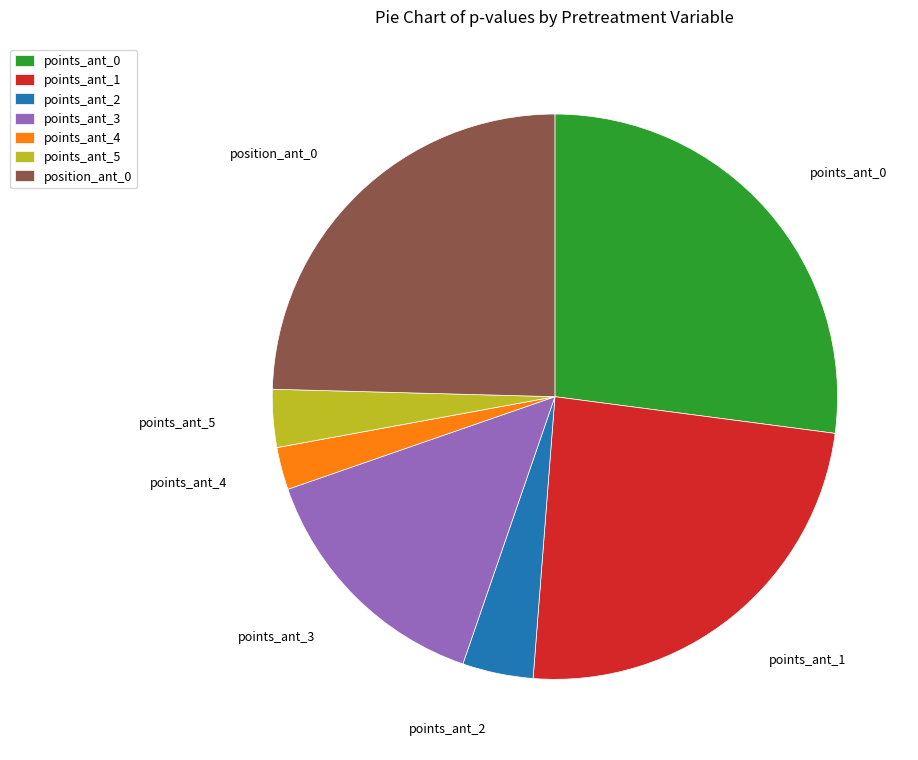

Combined, do position_ant_0 and points_ant_0 account for over 50%?

Yes